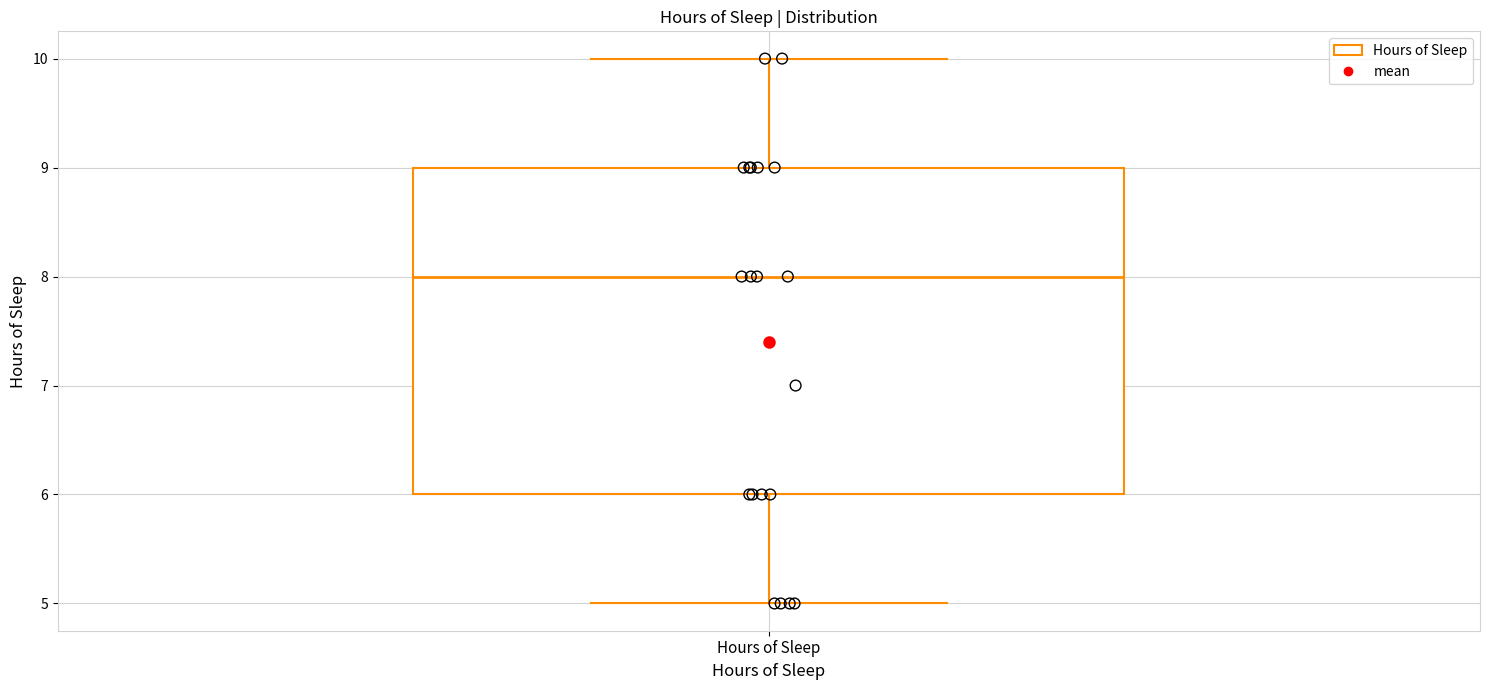

Read this box plot against the y-axis: the position of the median line, the range covered by the box, and the ends of both whiskers. The values are not printed on the chart, so give them approximately, as read against the axis.

median 8, box 6 to 9, whiskers 5 to 10